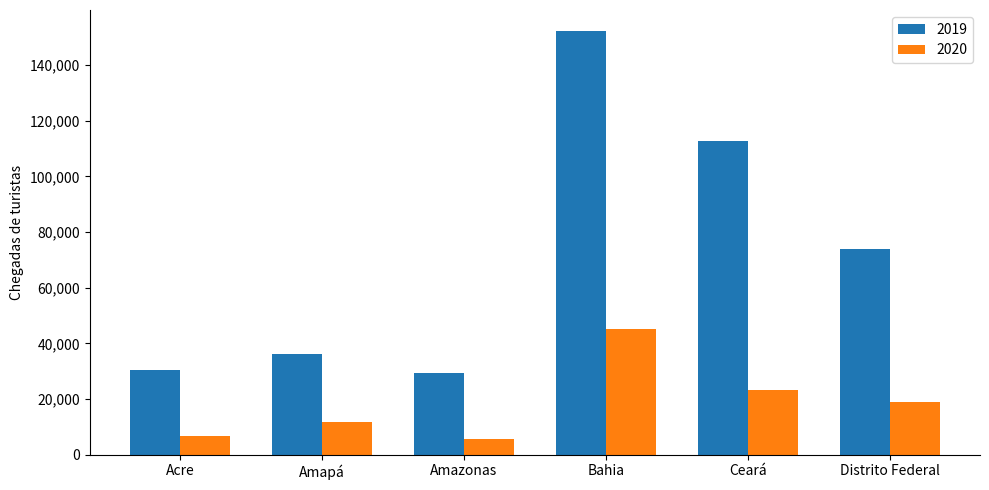

What is the difference between the highest and lowest values at Bahia?

107070